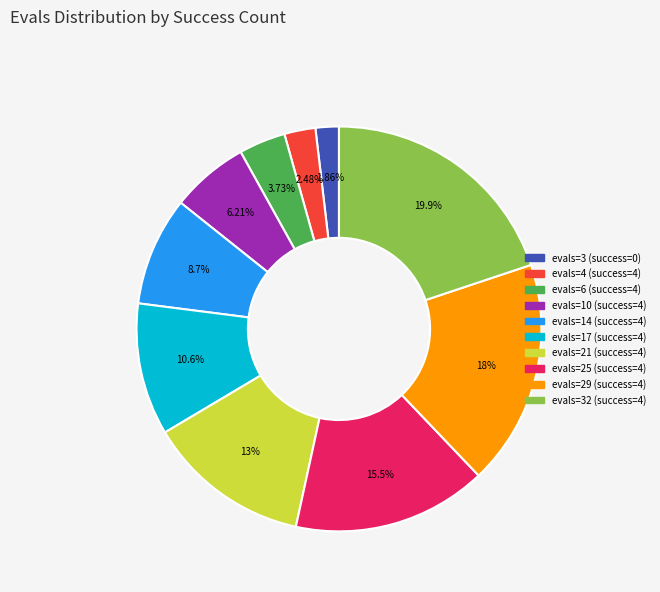

To the nearest percent, what percentage of the pie is evals=32 (success=4)?

20%